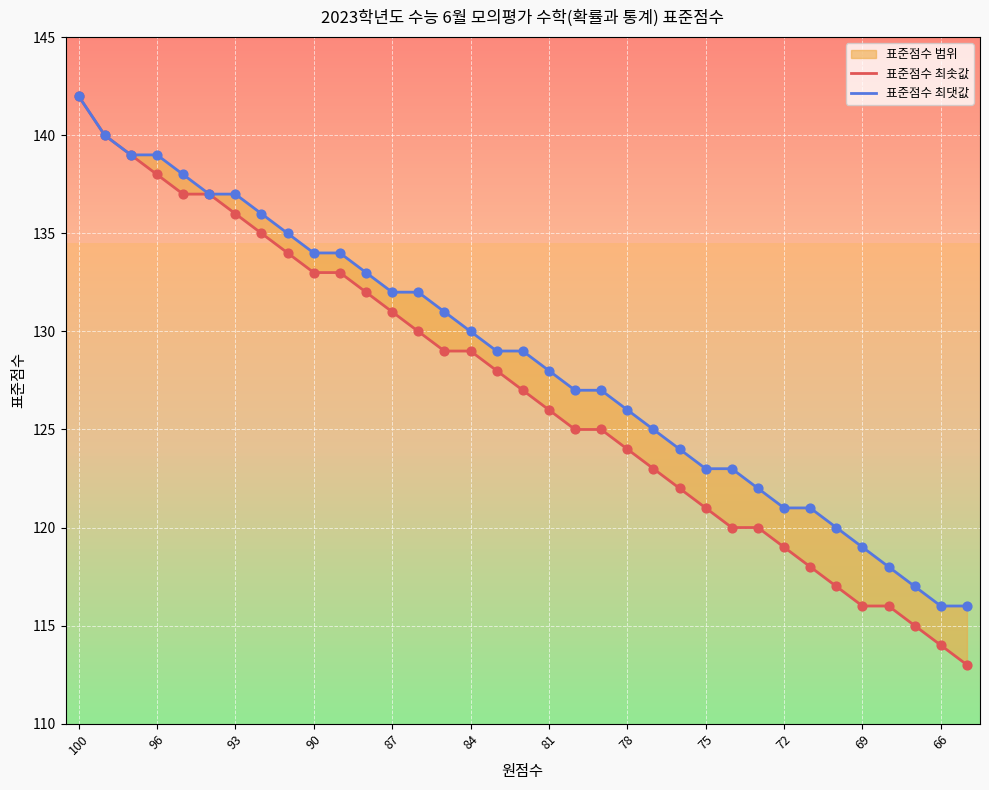

At which category is the sum across all series the highest?

100